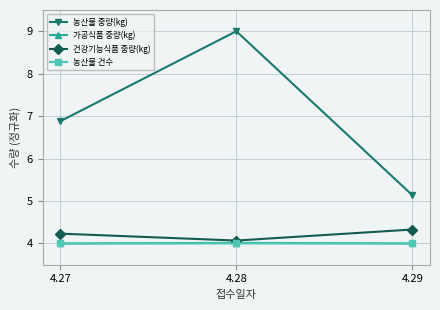

What is the highest value of the 농산물 중량(kg) series?

9.0